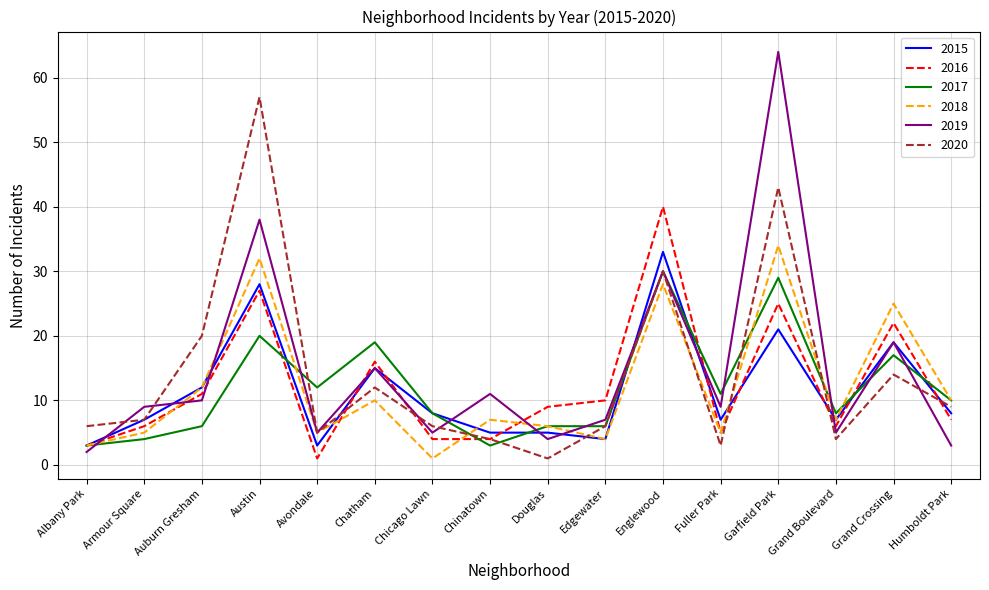

Is this an area chart (filled region under the line)?

No